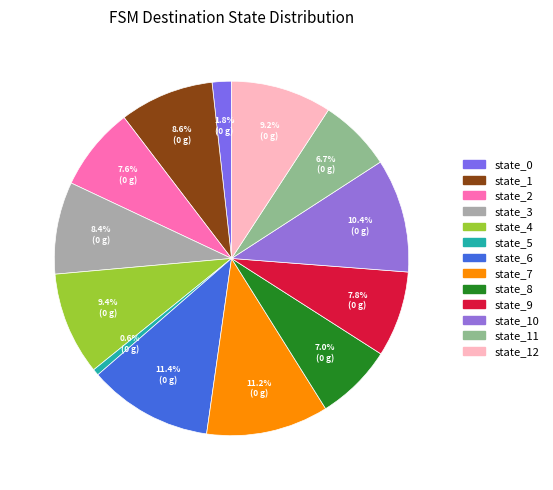

Is there any slice that represents more than half of the pie?

No